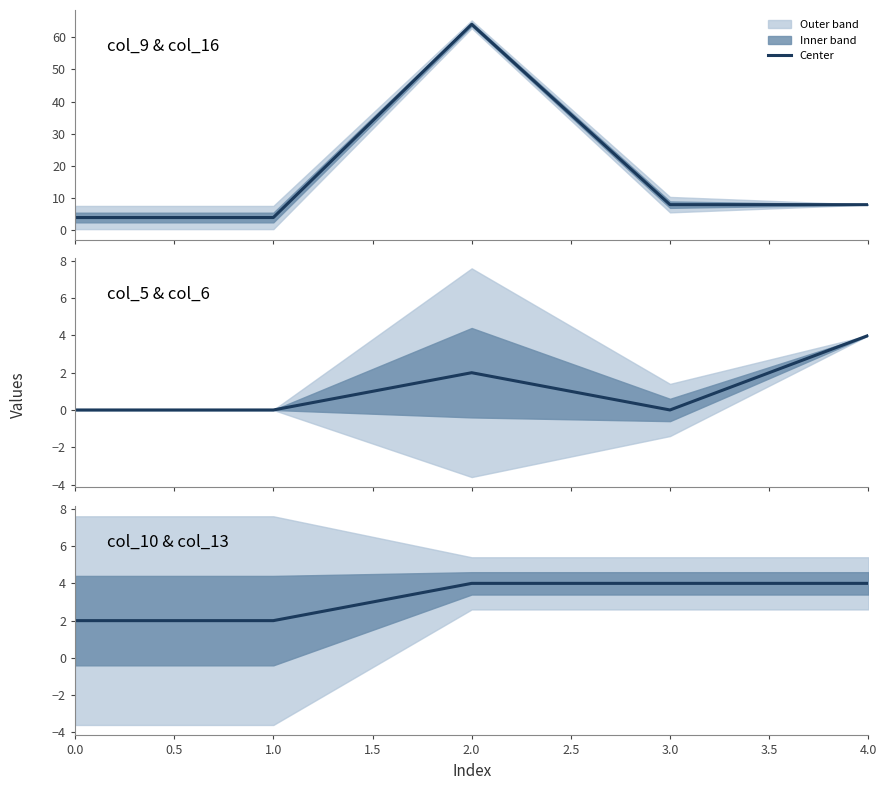

The value at 4.0 is 1. True or false?

False